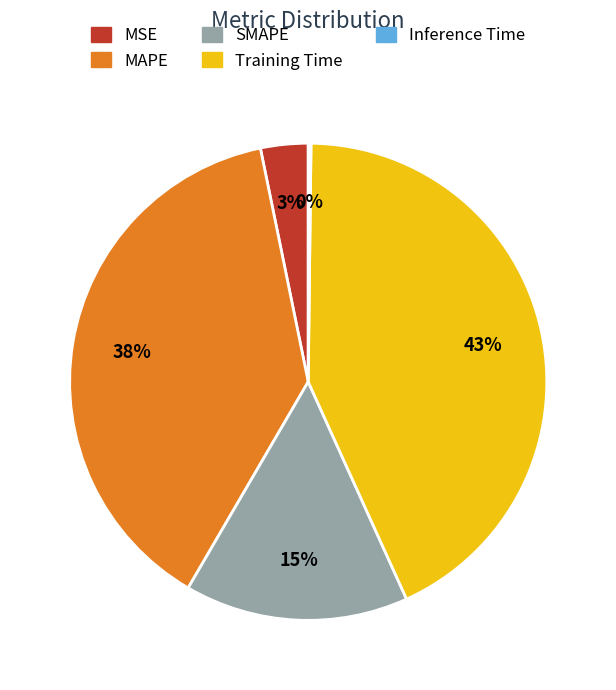

Which slice is the largest?

Training Time